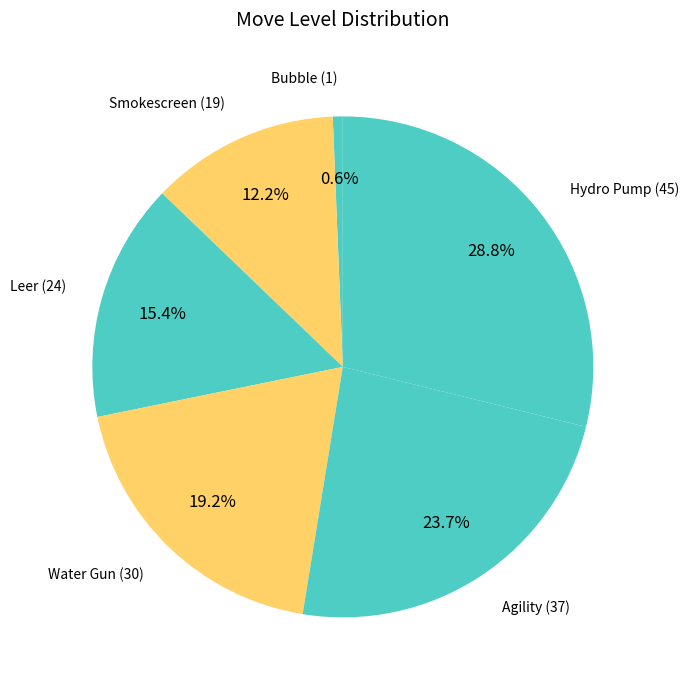

The Agility slice represents 10% of the pie. True or false?

False